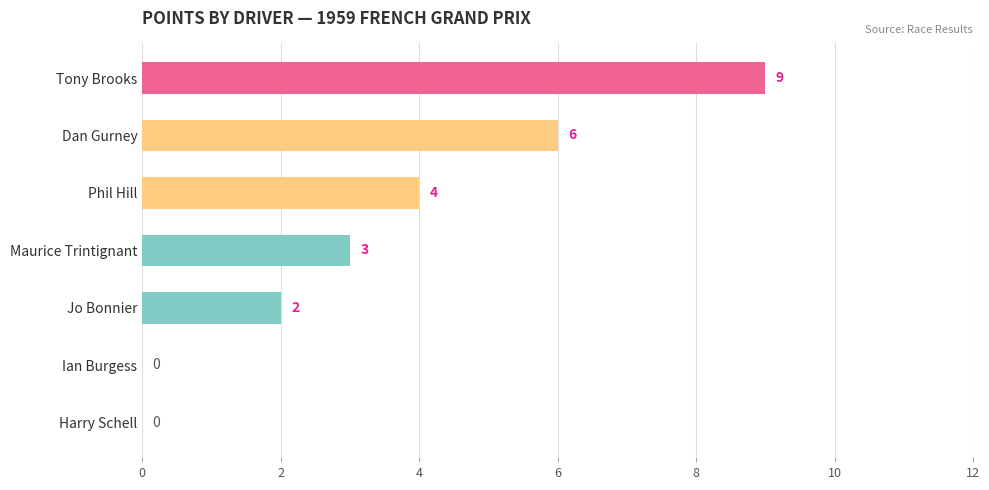

Which has a higher value, Jo Bonnier or Tony Brooks?

Tony Brooks